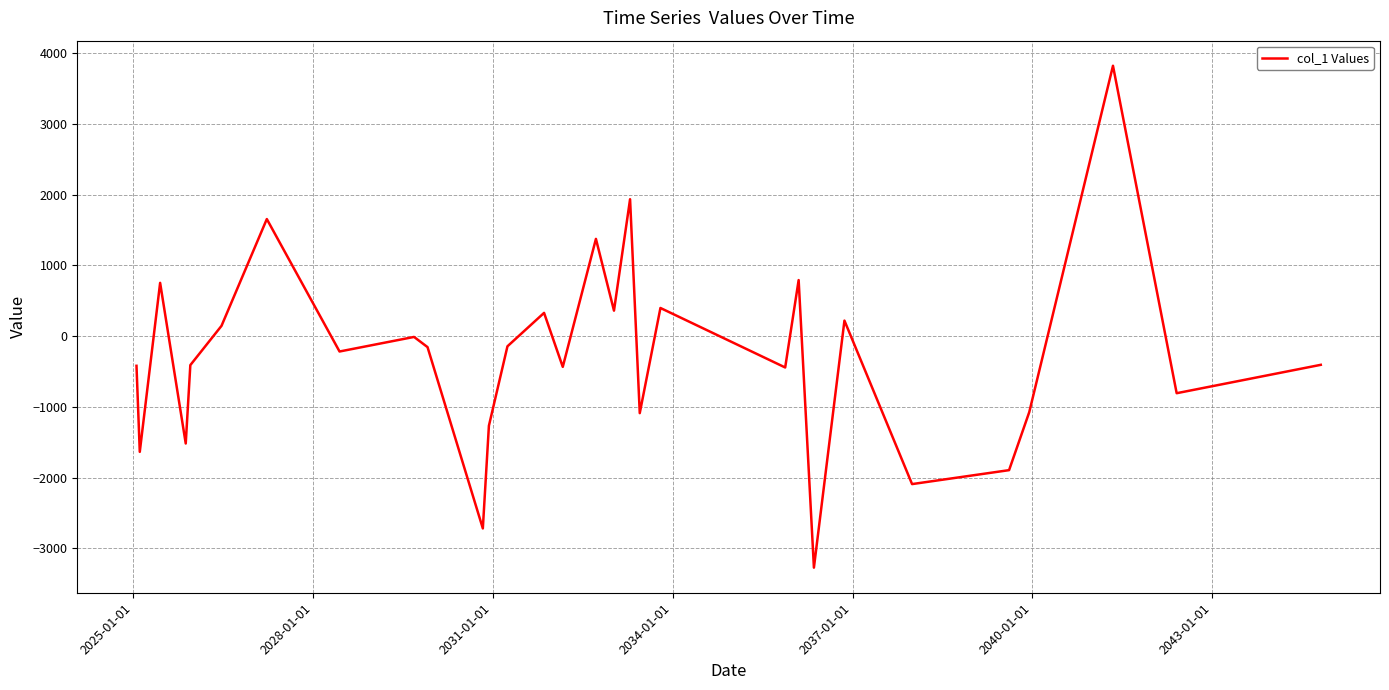

What is the minimum value shown in the chart?

-3274.1